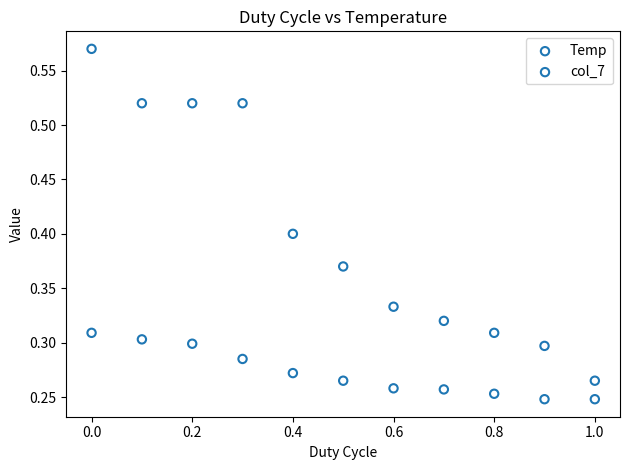

What are all the series names shown in the legend?

Temp, col_7